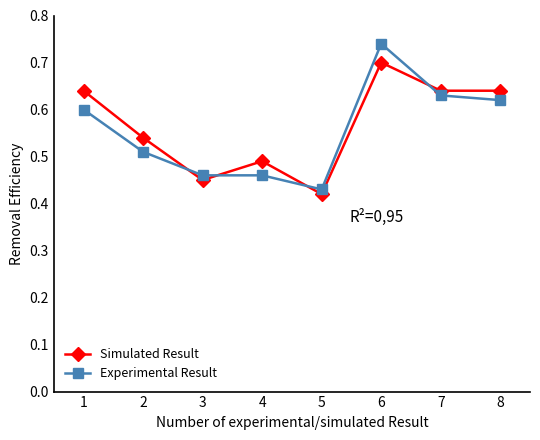

At which label is Experimental Result closest to 0?

5